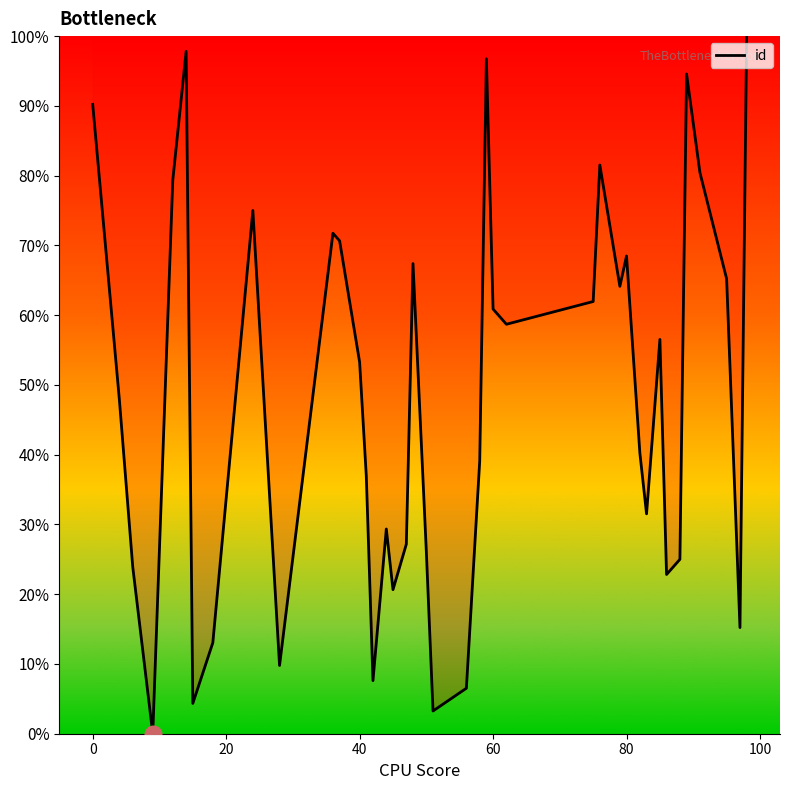

How many lines are shown in the chart?

1